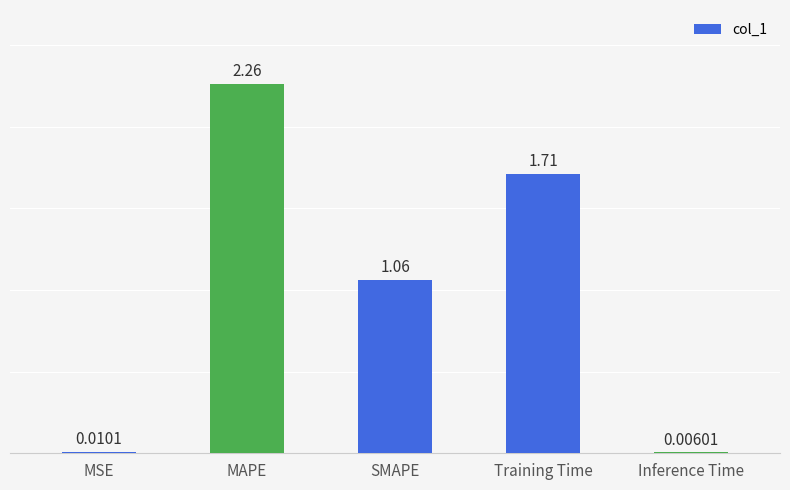

Approximately how many times larger is the value at MAPE compared to Training Time?

1.3